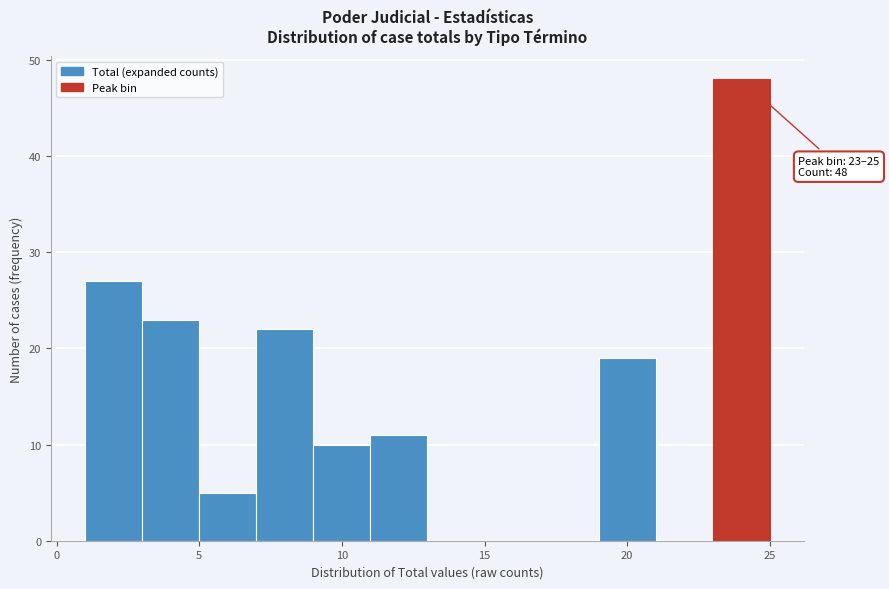

Which range on the x-axis has the tallest bar?

23 to 25